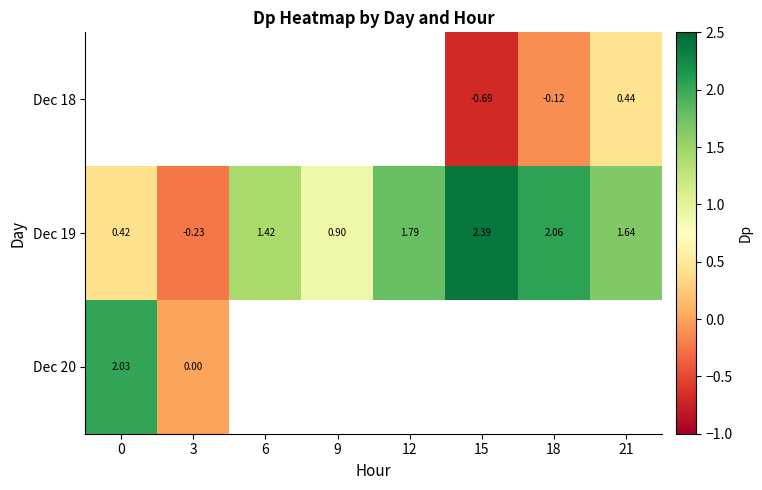

Between 9 and 12, which series saw the biggest shift?

Dec 19